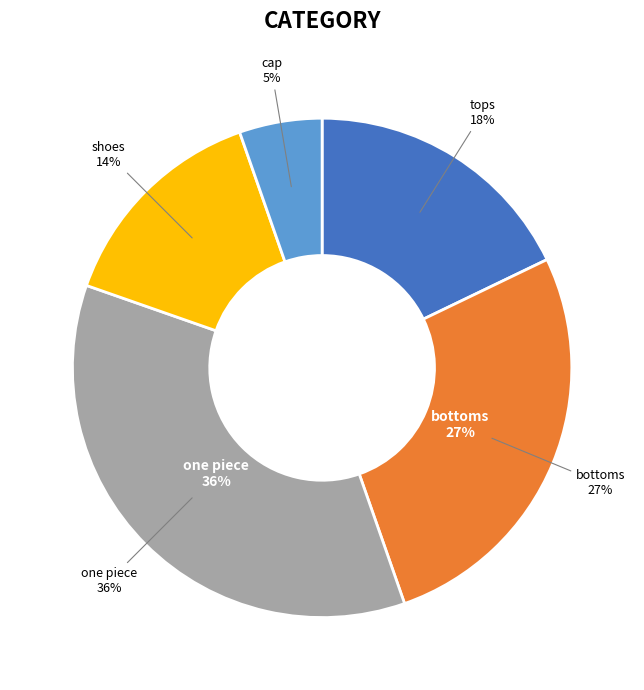

What percentage is NOT represented by one piece?

64.3%